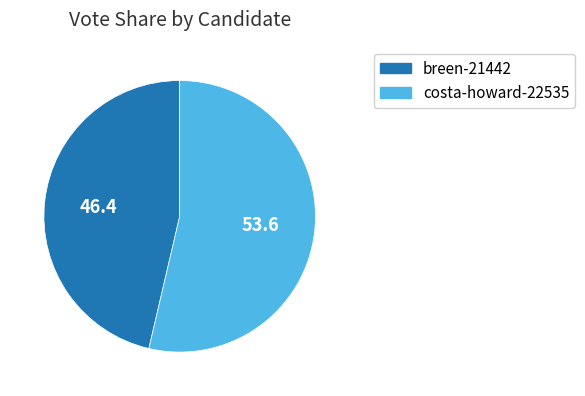

Which slice is the largest?

costa-howard-22535